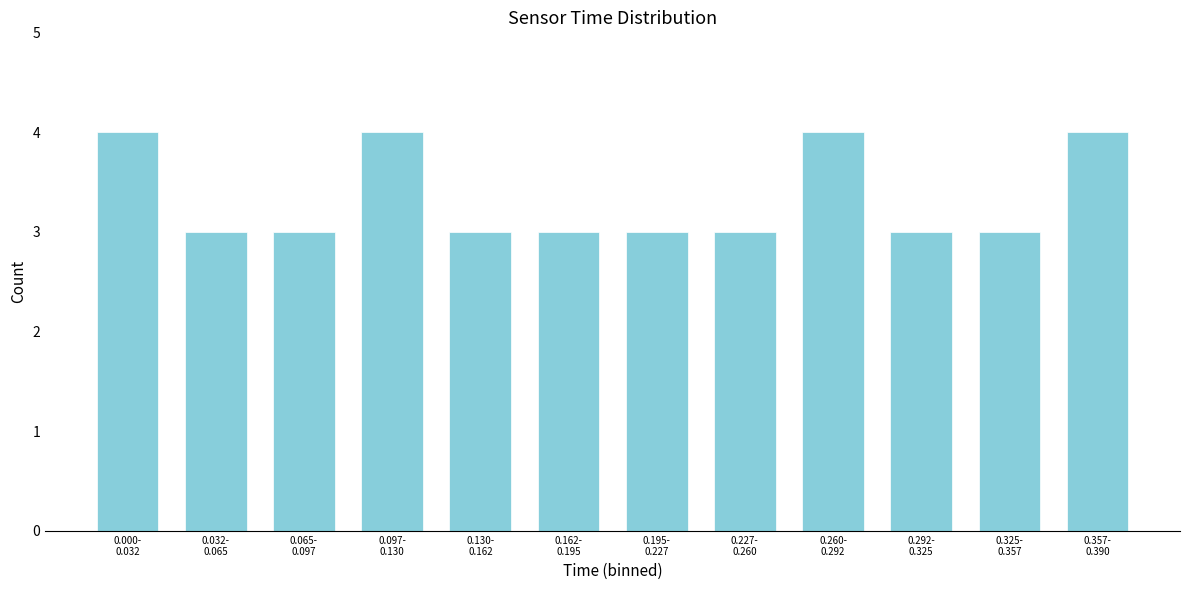

Reading left to right, what are all the values shown in this chart?

4	3	3	4	3	3	3	3	4	3	3	4